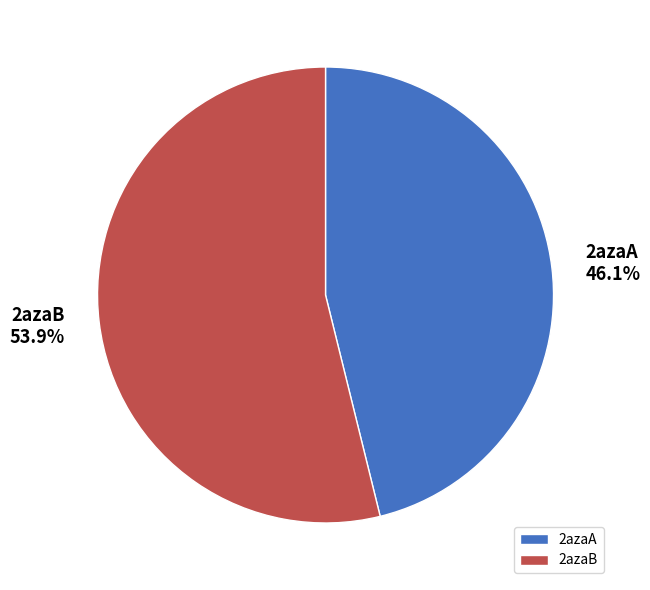

Rank the categories by value from highest to lowest.

2azaB, 2azaA